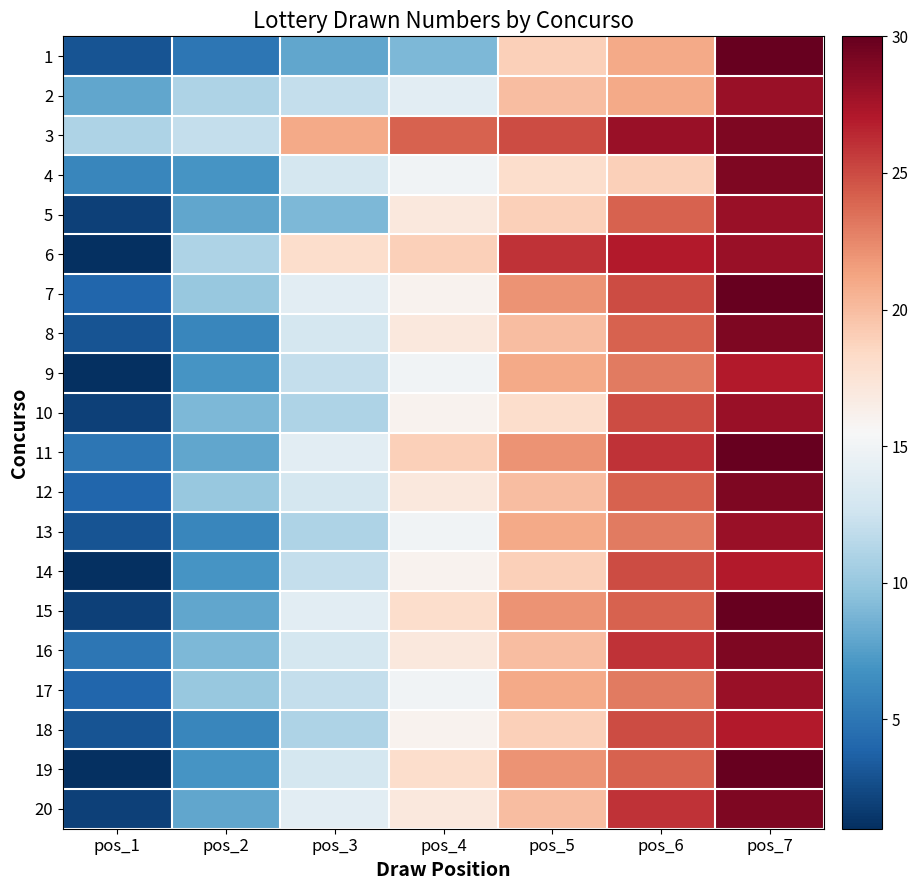

Which category has the highest value across all series?

pos_7